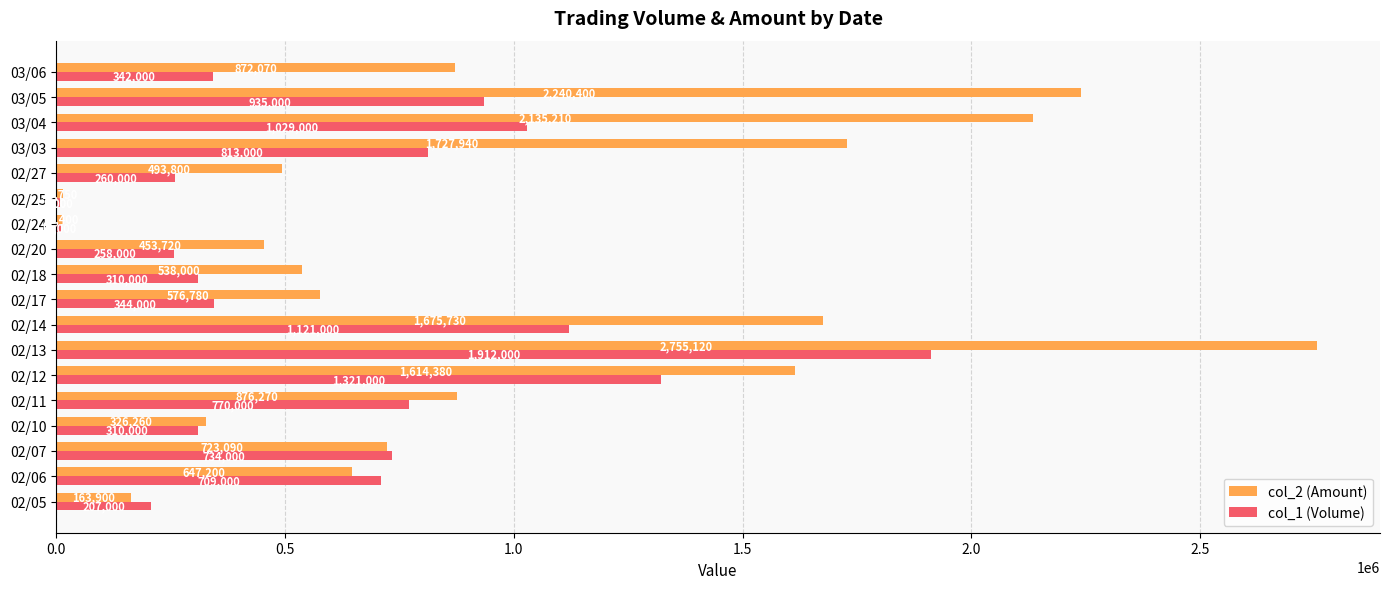

Which label corresponds to the largest value in the chart?

02/13